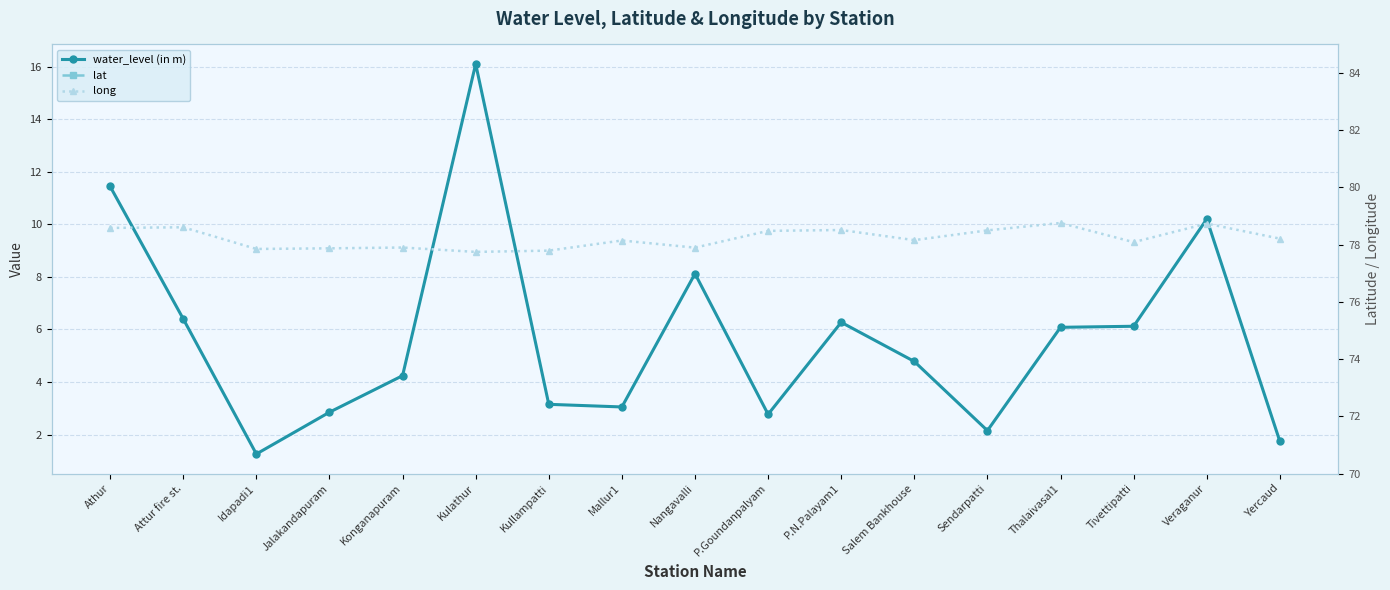

Is this an area chart (filled region under the line)?

No